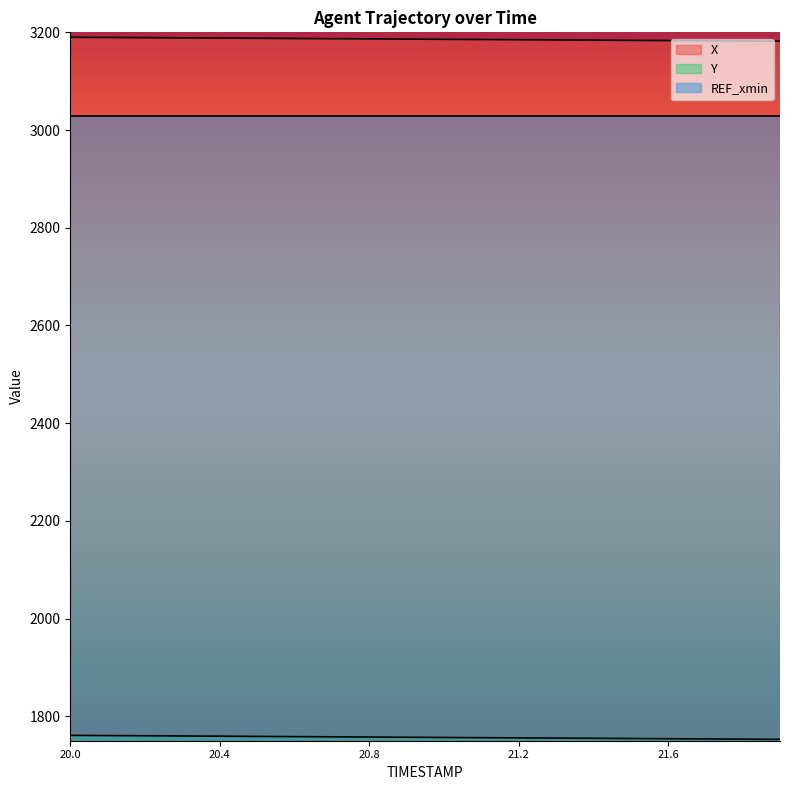

Which label corresponds to the largest value in the chart?

20.0